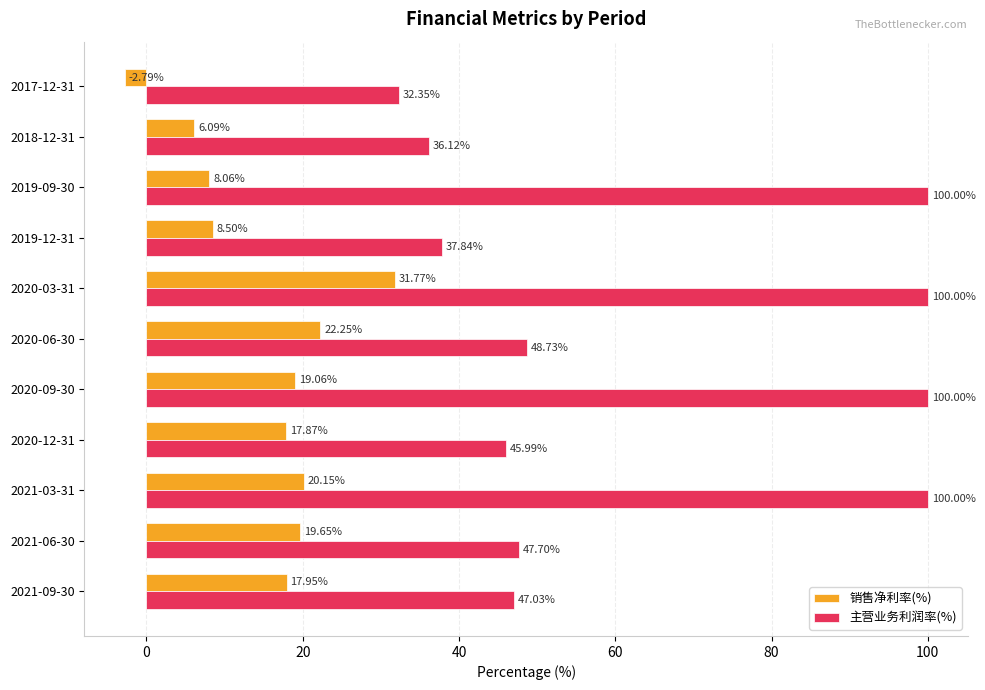

Between 2021-03-31 and 2019-09-30, which series saw the biggest shift?

销售净利率(%)